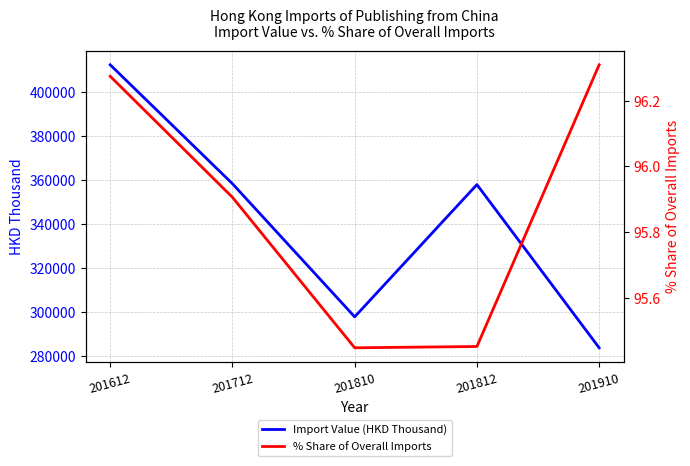

Is it true that Import Value (HKD Thousand) equals 568314.4 at 201612?

False